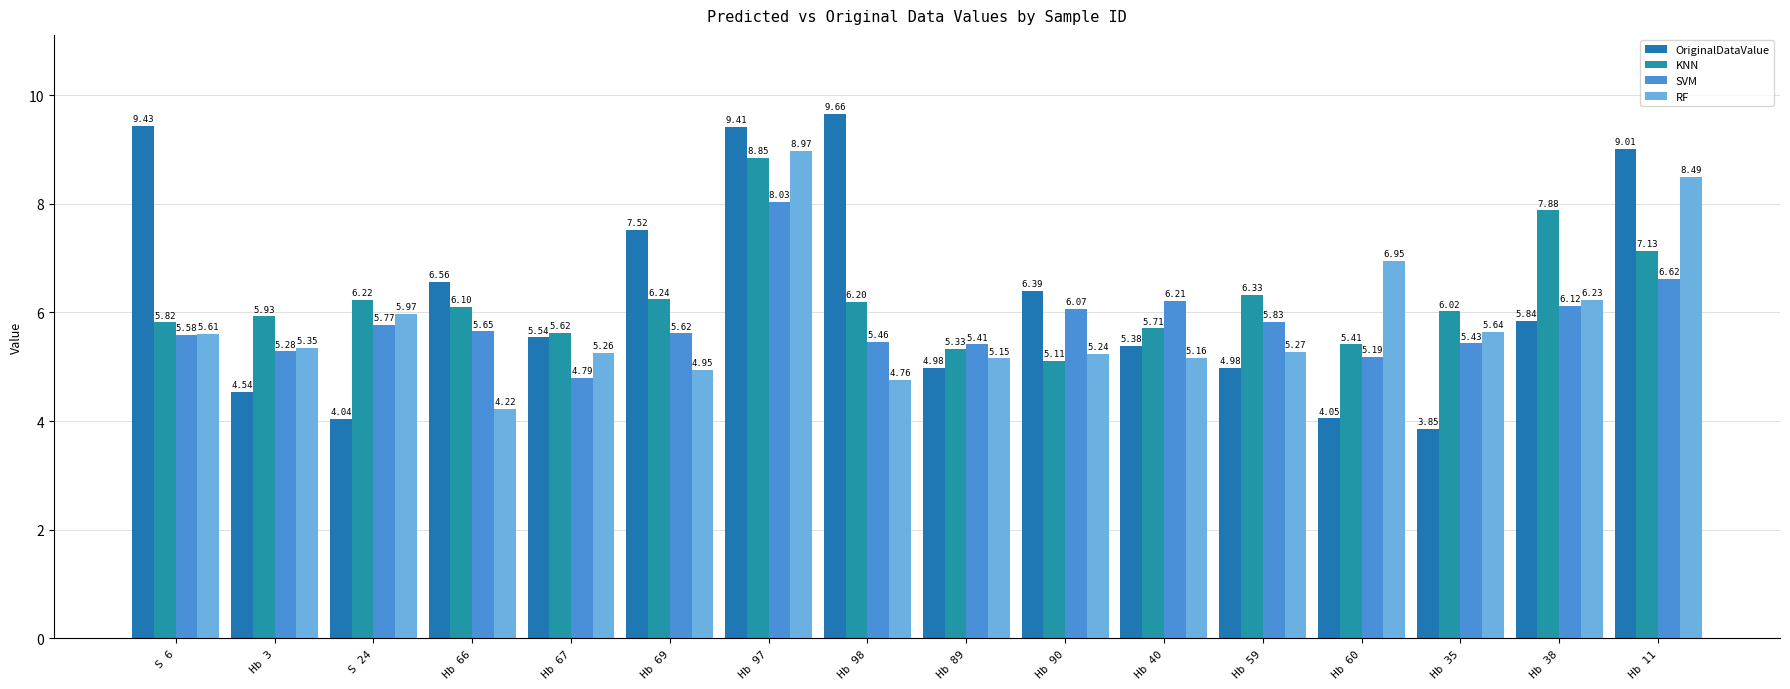

What is the value of the SVM bar at the 11th from the left?

6.2